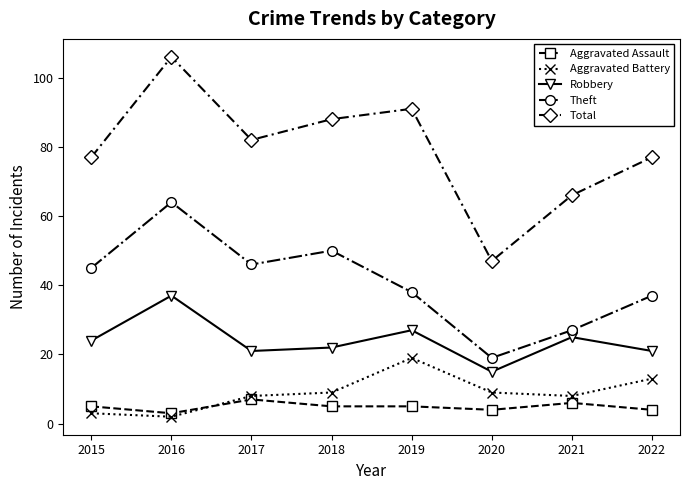

Is it true that Theft equals 37 at 2022?

True